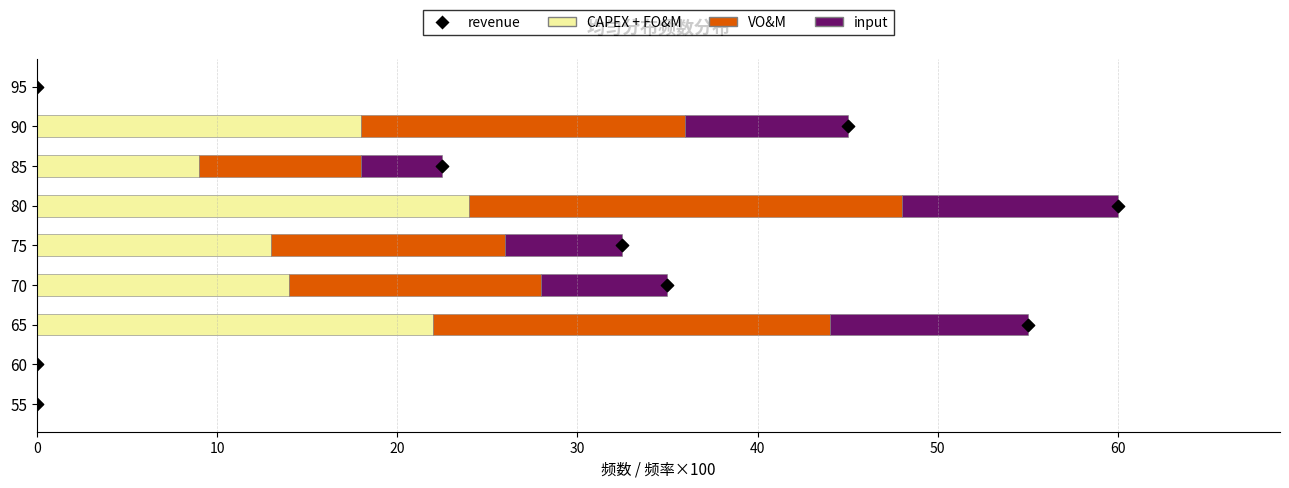

Which series contains the highest Y value?

CAPEX + FO&M